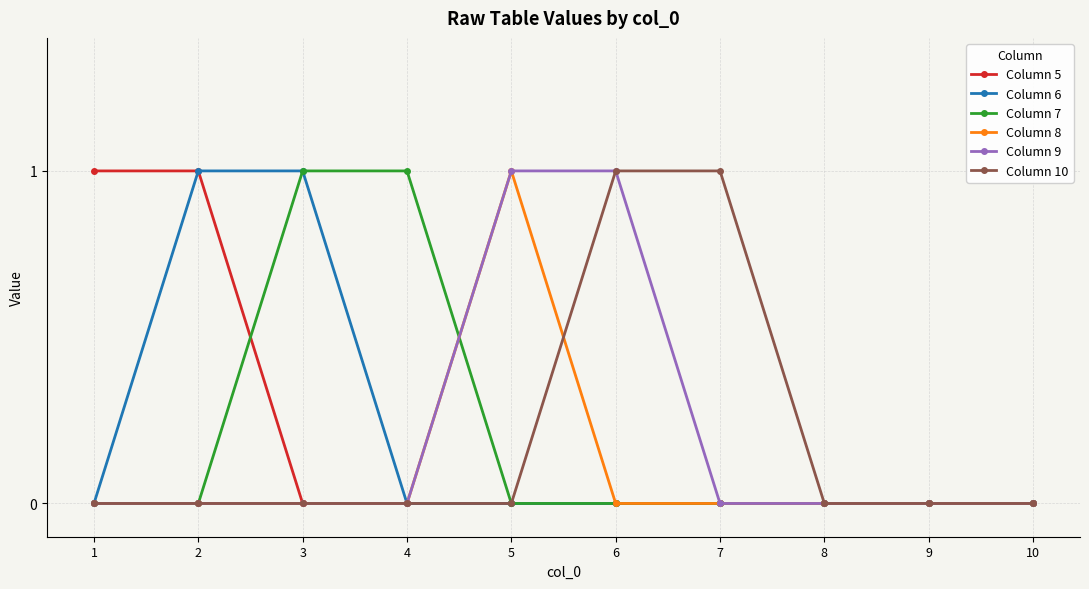

The value of Column 9 at 3 is 0. True or false?

True